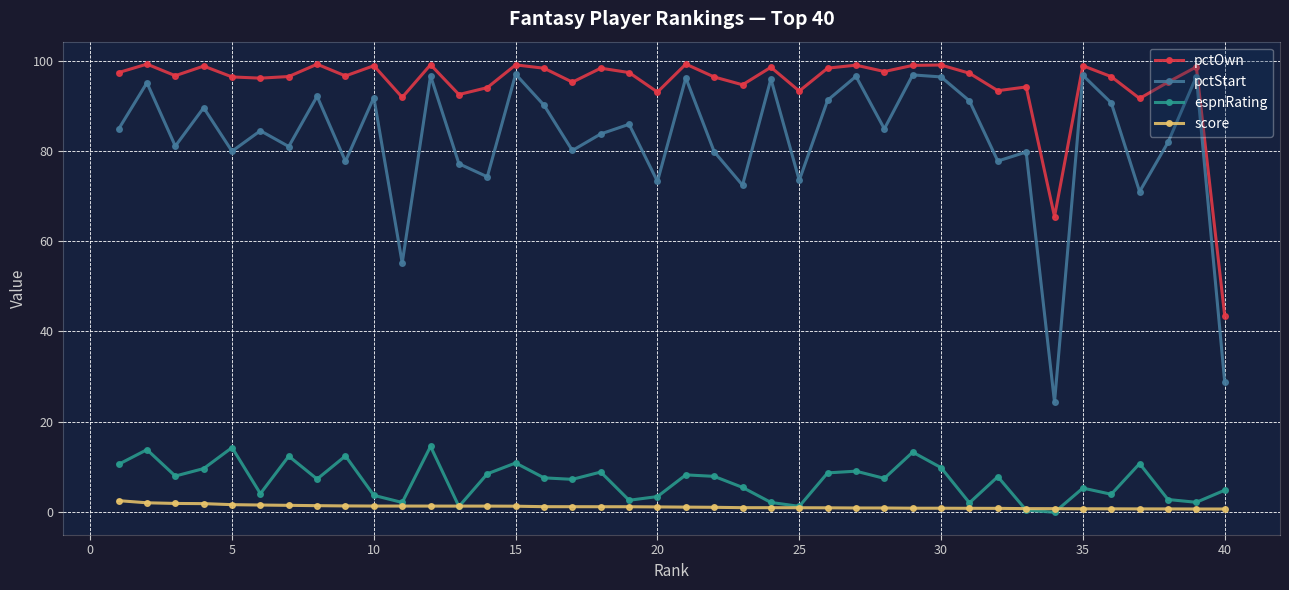

True or false: pctOwn and pctStart intersect in this chart.

False